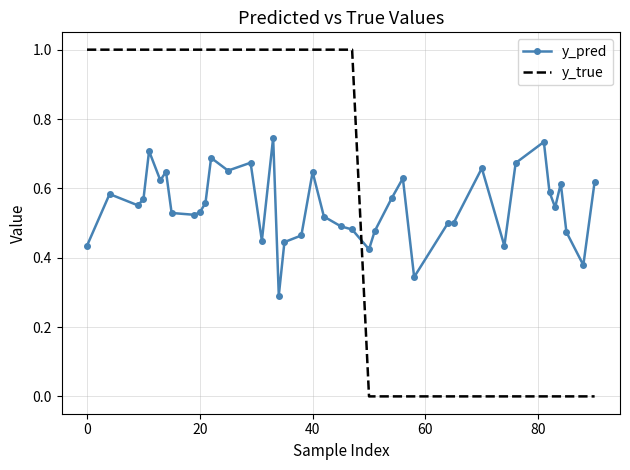

True or false: y_true and y_pred intersect in this chart.

True